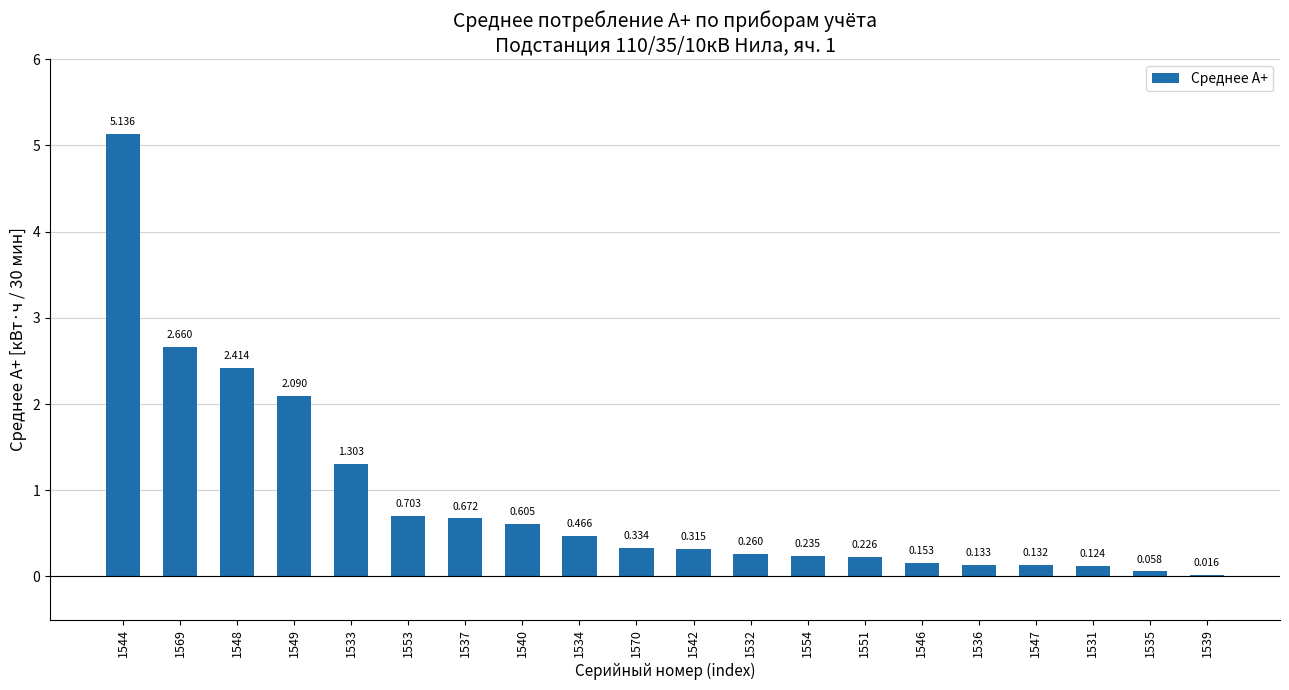

What value does the data have at 1531?

0.1